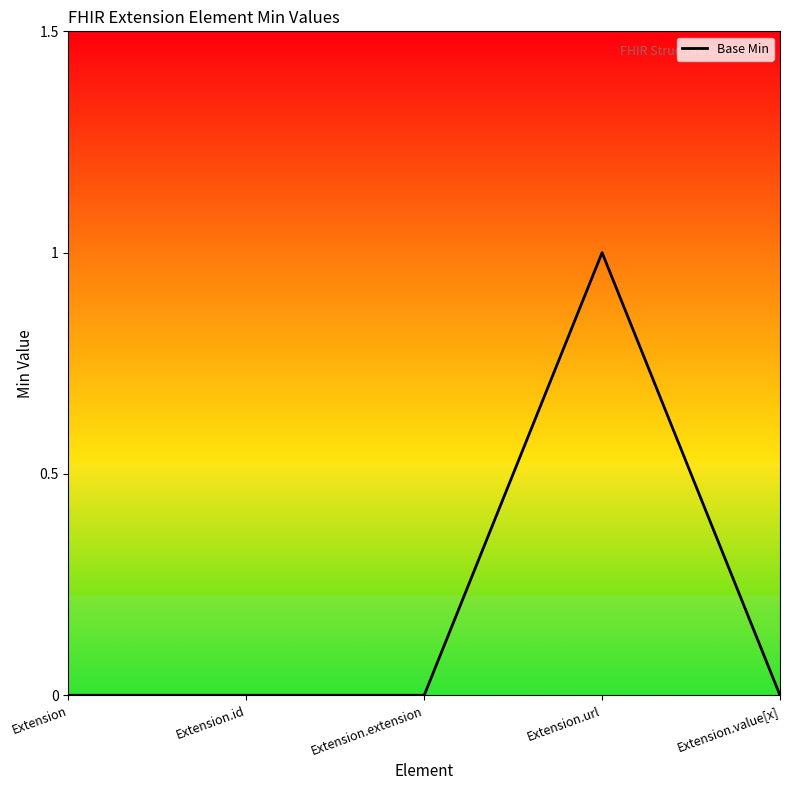

True or false: there are more than 0 points higher than both neighbors.

True